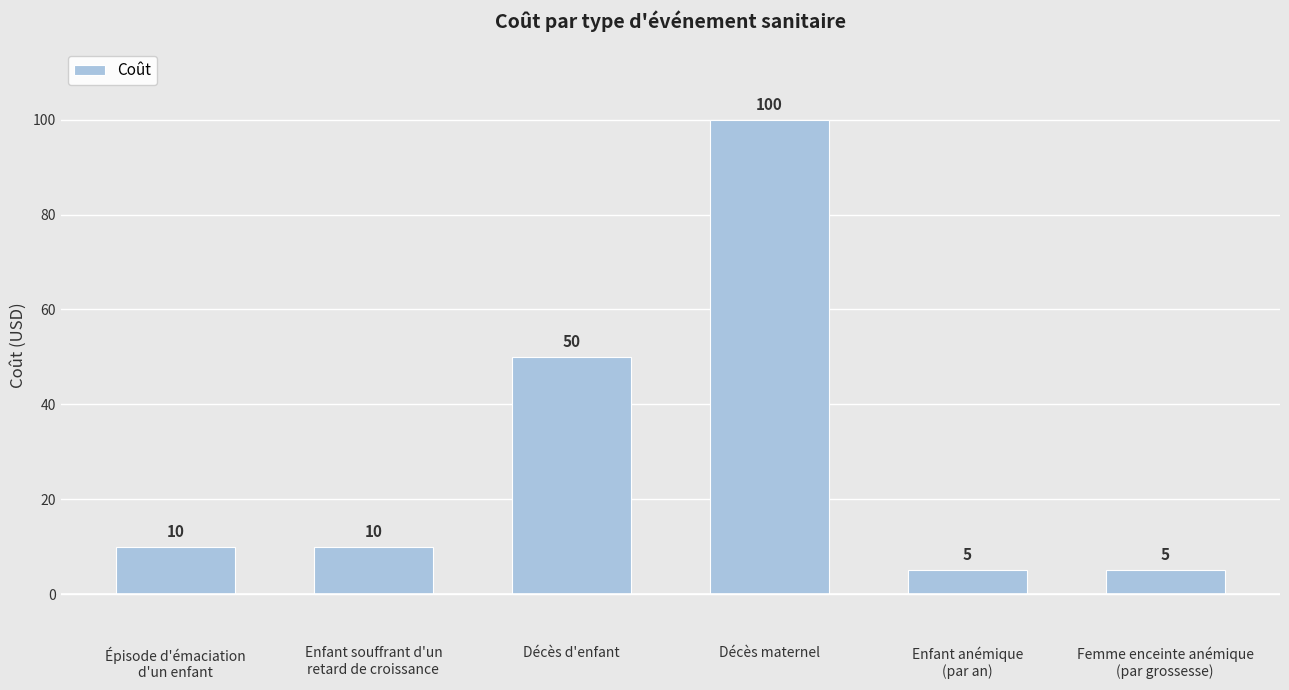

Reading left to right, transcribe all the data shown in this chart.

Épisode d'émaciation
d'un enfant=10	Enfant souffrant d'un
retard de croissance=10	Décès d'enfant=50	Décès maternel=100	Enfant anémique
(par an)=5	Femme enceinte anémique
(par grossesse)=5